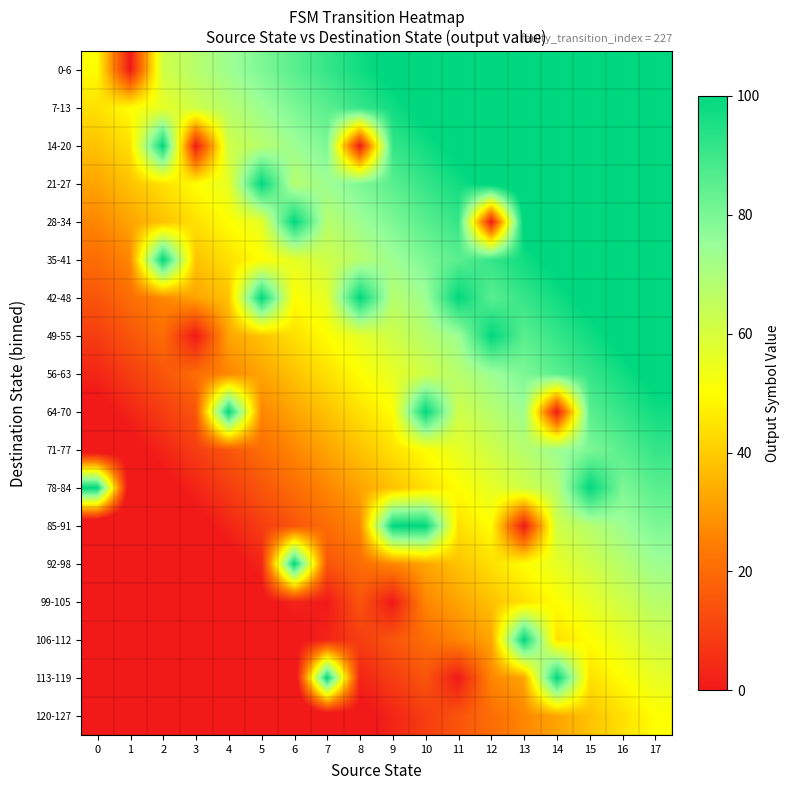

Count the number of categories in the chart.

18